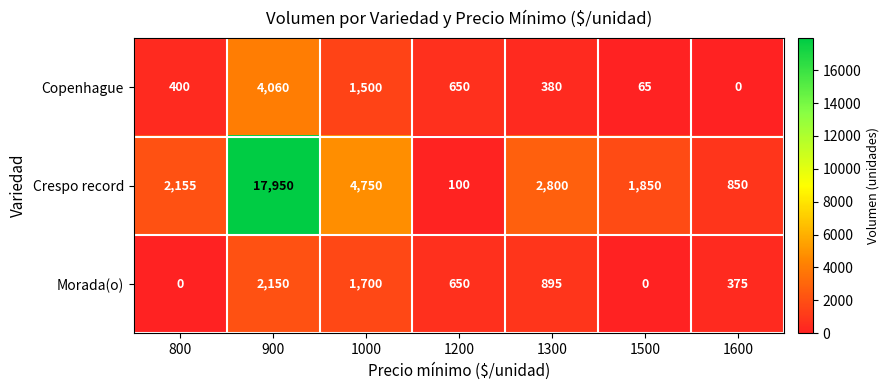

Reading left to right, extract all data points from this chart.

Copenhague: 800=400	900=4060	1000=1500	1200=650	1300=380	1500=65	1600=0
Crespo record: 800=2155	900=17950	1000=4750	1200=100	1300=2800	1500=1850	1600=850
Morada(o): 800=0	900=2150	1000=1700	1200=650	1300=895	1500=0	1600=375